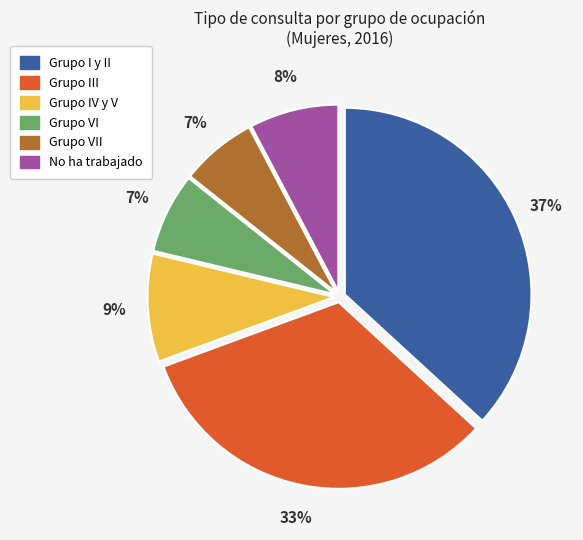

Is there any slice that represents more than half of the pie?

No